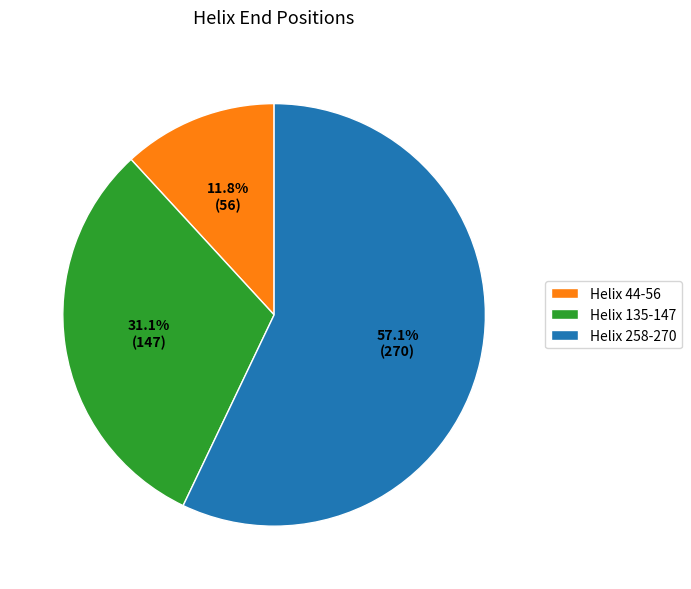

Does any single category account for the majority?

Yes